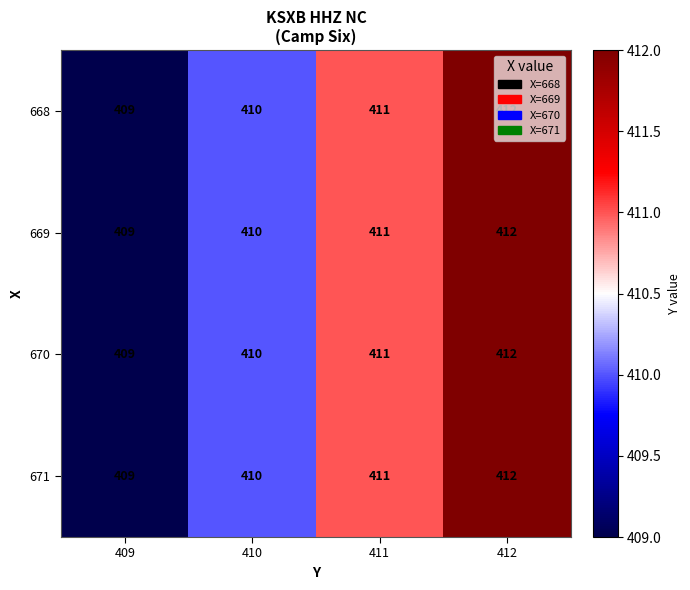

At which label is 670 closest to 410?

410